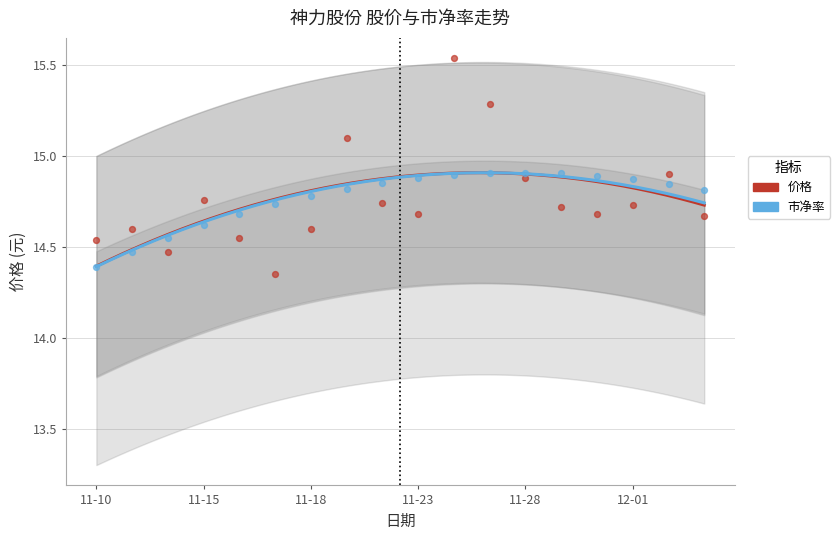

What is the ratio of the value at 2022-11-15 to the value at 2022-11-30?

1.0